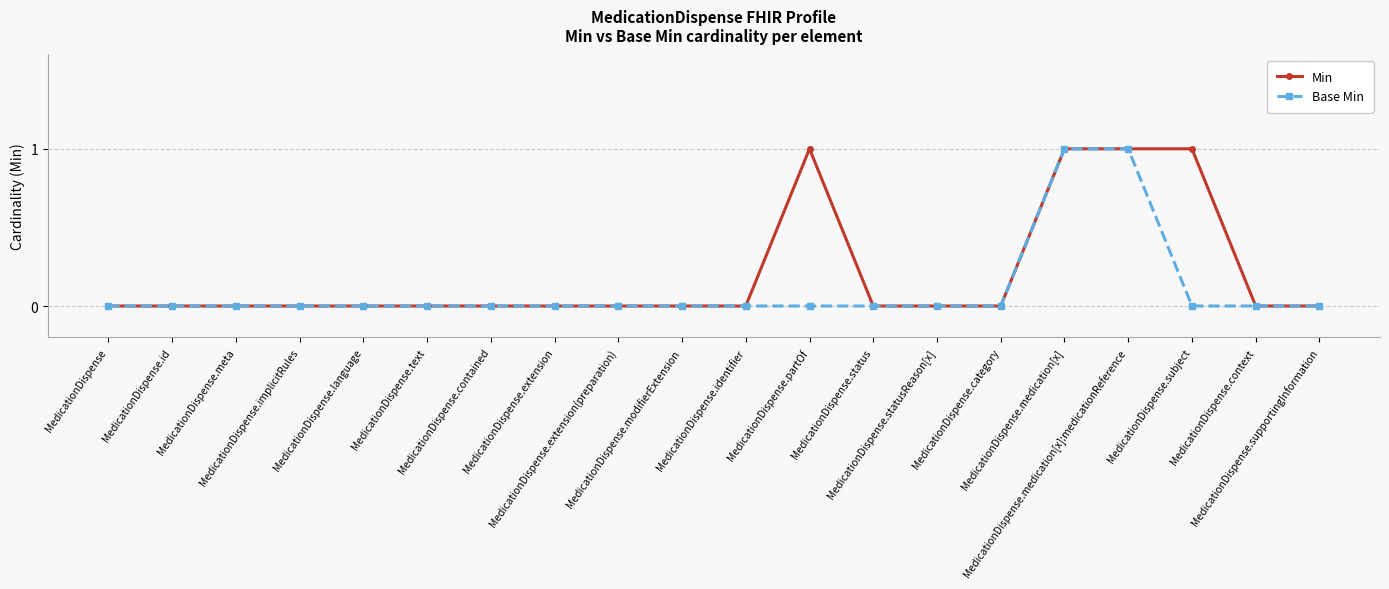

What is the sum of the Min values at MedicationDispense.modifierExtension and MedicationDispense.partOf?

1